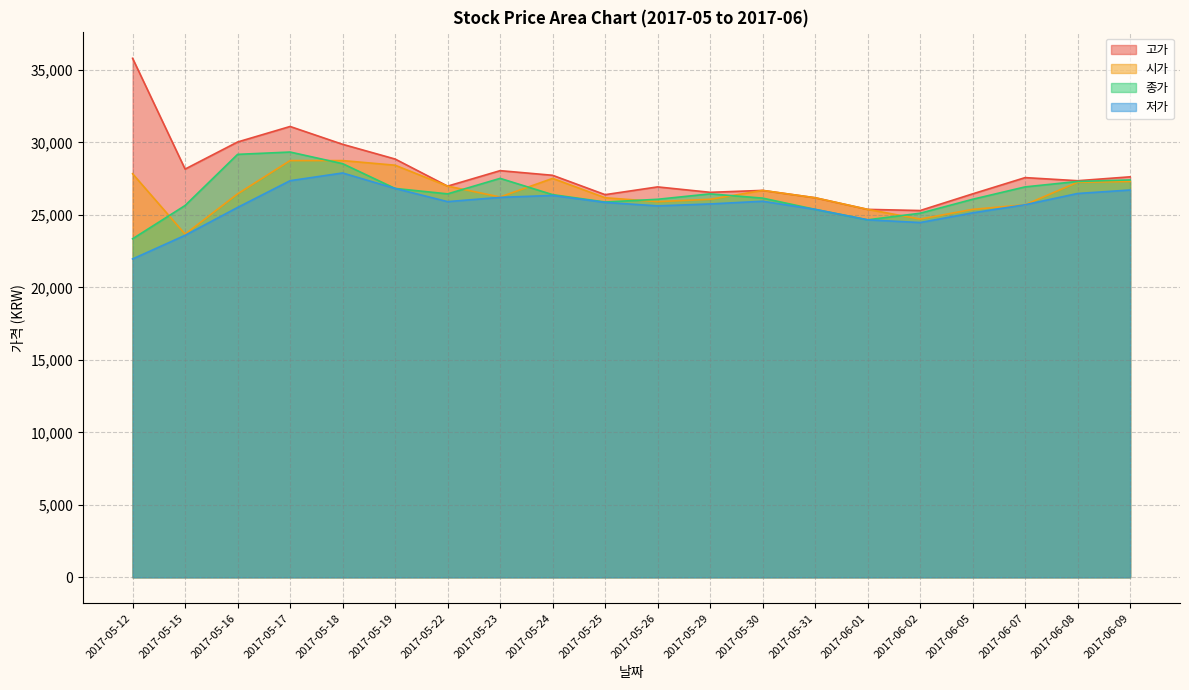

What is the maximum value shown in the chart?

35800